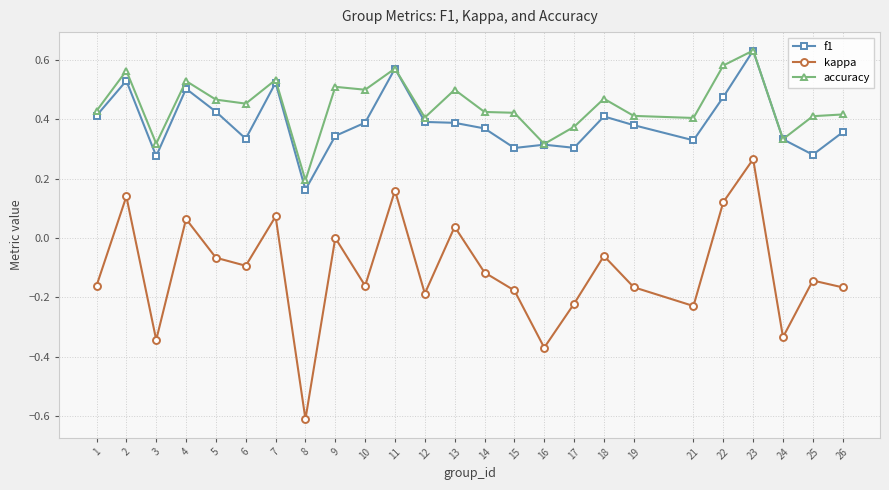

Which category has the highest value in the kappa series?

23